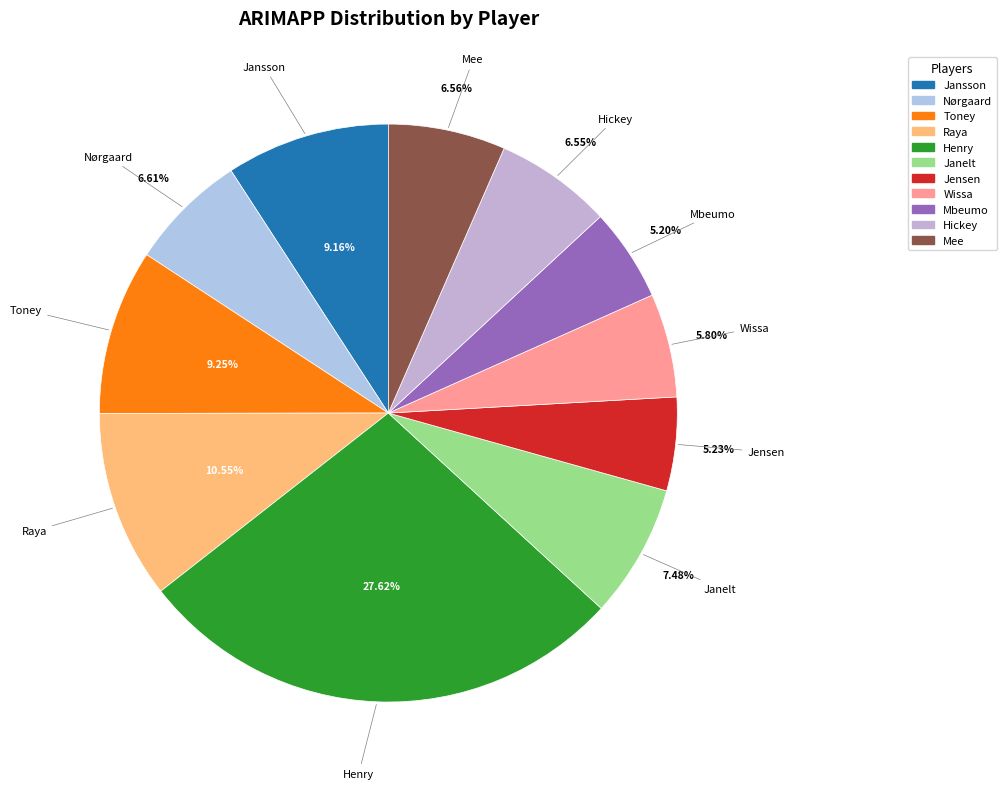

What percentage is the Jensen slice, to the nearest percent?

5%